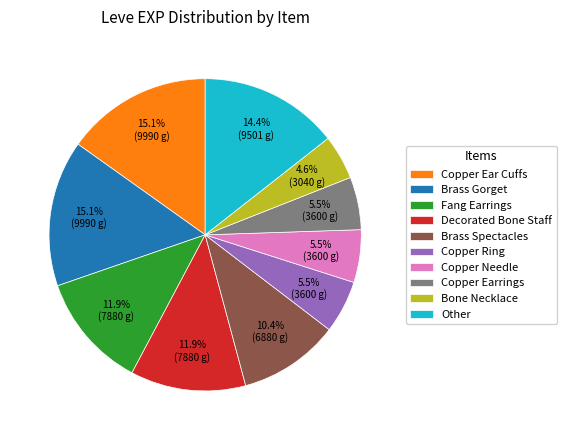

What is the total percentage of Fang Earrings and Copper Needle?

17.4%